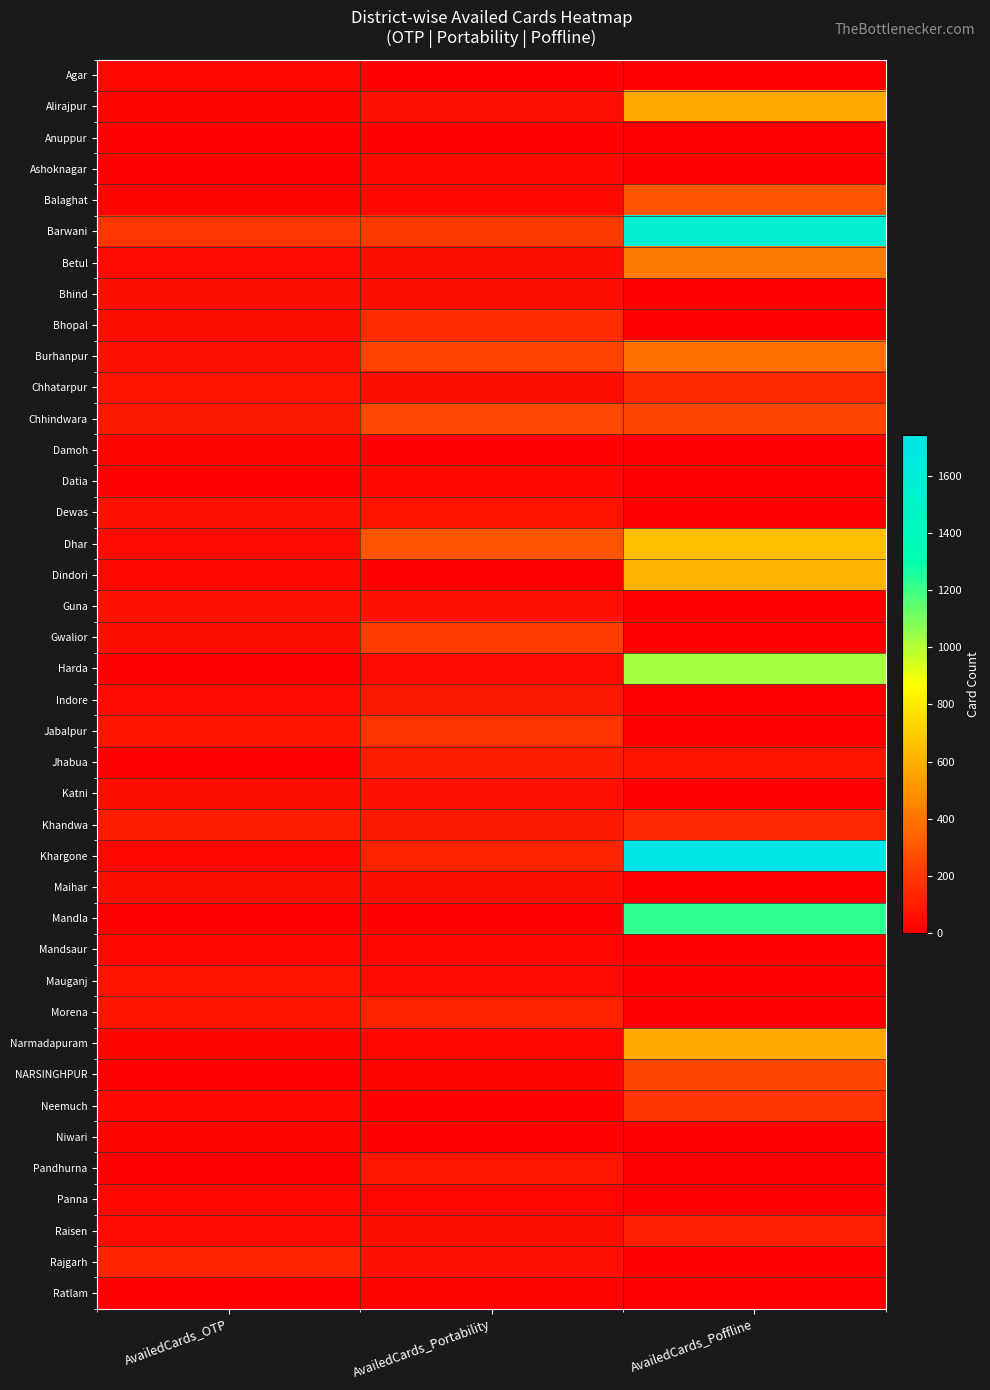

Reading right to left, extract all data points from this chart.

Agar: AvailedCards_Poffline=0	AvailedCards_Portability=12	AvailedCards_OTP=25
Alirajpur: AvailedCards_Poffline=577	AvailedCards_Portability=56	AvailedCards_OTP=17
Anuppur: AvailedCards_Poffline=0	AvailedCards_Portability=10	AvailedCards_OTP=9
Ashoknagar: AvailedCards_Poffline=0	AvailedCards_Portability=31	AvailedCards_OTP=11
Balaghat: AvailedCards_Poffline=287	AvailedCards_Portability=33	AvailedCards_OTP=14
Barwani: AvailedCards_Poffline=1592	AvailedCards_Portability=199	AvailedCards_OTP=189
Betul: AvailedCards_Poffline=412	AvailedCards_Portability=52	AvailedCards_OTP=39
Bhind: AvailedCards_Poffline=0	AvailedCards_Portability=43	AvailedCards_OTP=50
Bhopal: AvailedCards_Poffline=0	AvailedCards_Portability=155	AvailedCards_OTP=47
Burhanpur: AvailedCards_Poffline=384	AvailedCards_Portability=234	AvailedCards_OTP=56
Chhatarpur: AvailedCards_Poffline=142	AvailedCards_Portability=41	AvailedCards_OTP=63
Chhindwara: AvailedCards_Poffline=242	AvailedCards_Portability=247	AvailedCards_OTP=82
Damoh: AvailedCards_Poffline=0	AvailedCards_Portability=13	AvailedCards_OTP=19
Datia: AvailedCards_Poffline=0	AvailedCards_Portability=28	AvailedCards_OTP=7
Dewas: AvailedCards_Poffline=0	AvailedCards_Portability=65	AvailedCards_OTP=58
Dhar: AvailedCards_Poffline=653	AvailedCards_Portability=292	AvailedCards_OTP=38
Dindori: AvailedCards_Poffline=611	AvailedCards_Portability=6	AvailedCards_OTP=22
Guna: AvailedCards_Poffline=0	AvailedCards_Portability=59	AvailedCards_OTP=59
Gwalior: AvailedCards_Poffline=0	AvailedCards_Portability=213	AvailedCards_OTP=48
Harda: AvailedCards_Poffline=1027	AvailedCards_Portability=37	AvailedCards_OTP=13
Indore: AvailedCards_Poffline=0	AvailedCards_Portability=82	AvailedCards_OTP=35
Jabalpur: AvailedCards_Poffline=0	AvailedCards_Portability=172	AvailedCards_OTP=69
Jhabua: AvailedCards_Poffline=64	AvailedCards_Portability=104	AvailedCards_OTP=11
Katni: AvailedCards_Poffline=0	AvailedCards_Portability=58	AvailedCards_OTP=44
Khandwa: AvailedCards_Poffline=134	AvailedCards_Portability=83	AvailedCards_OTP=91
Khargone: AvailedCards_Poffline=1742	AvailedCards_Portability=126	AvailedCards_OTP=25
Maihar: AvailedCards_Poffline=0	AvailedCards_Portability=50	AvailedCards_OTP=45
Mandla: AvailedCards_Poffline=1222	AvailedCards_Portability=7	AvailedCards_OTP=4
Mandsaur: AvailedCards_Poffline=0	AvailedCards_Portability=22	AvailedCards_OTP=25
Mauganj: AvailedCards_Poffline=0	AvailedCards_Portability=40	AvailedCards_OTP=68
Morena: AvailedCards_Poffline=0	AvailedCards_Portability=120	AvailedCards_OTP=73
Narmadapuram: AvailedCards_Poffline=577	AvailedCards_Portability=24	AvailedCards_OTP=16
NARSINGHPUR: AvailedCards_Poffline=239	AvailedCards_Portability=16	AvailedCards_OTP=6
Neemuch: AvailedCards_Poffline=178	AvailedCards_Portability=3	AvailedCards_OTP=31
Niwari: AvailedCards_Poffline=0	AvailedCards_Portability=5	AvailedCards_OTP=15
Pandhurna: AvailedCards_Poffline=0	AvailedCards_Portability=78	AvailedCards_OTP=12
Panna: AvailedCards_Poffline=0	AvailedCards_Portability=23	AvailedCards_OTP=33
Raisen: AvailedCards_Poffline=112	AvailedCards_Portability=54	AvailedCards_OTP=36
Rajgarh: AvailedCards_Poffline=0	AvailedCards_Portability=55	AvailedCards_OTP=121
Ratlam: AvailedCards_Poffline=6	AvailedCards_Portability=17	AvailedCards_OTP=13